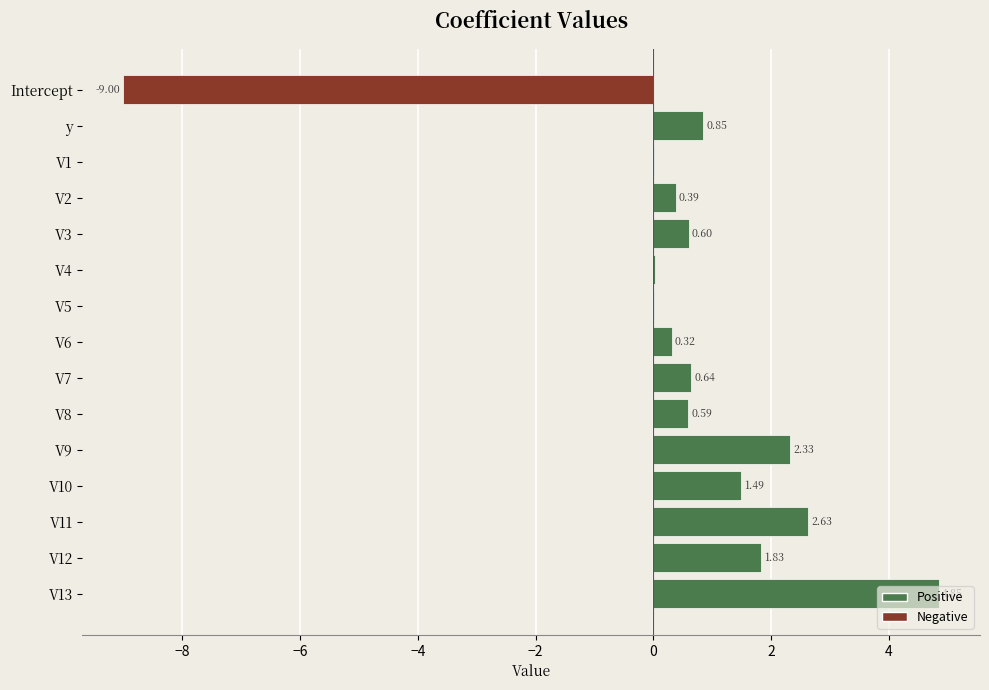

What is the change in value from V1 to V6?

+0.3